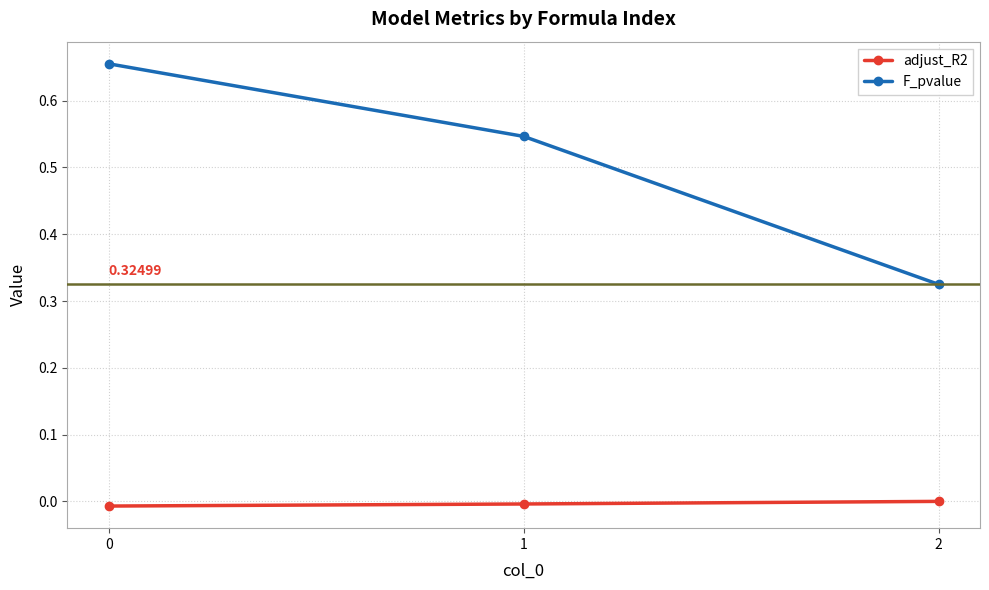

Which series has the largest range (max minus min)?

F_pvalue